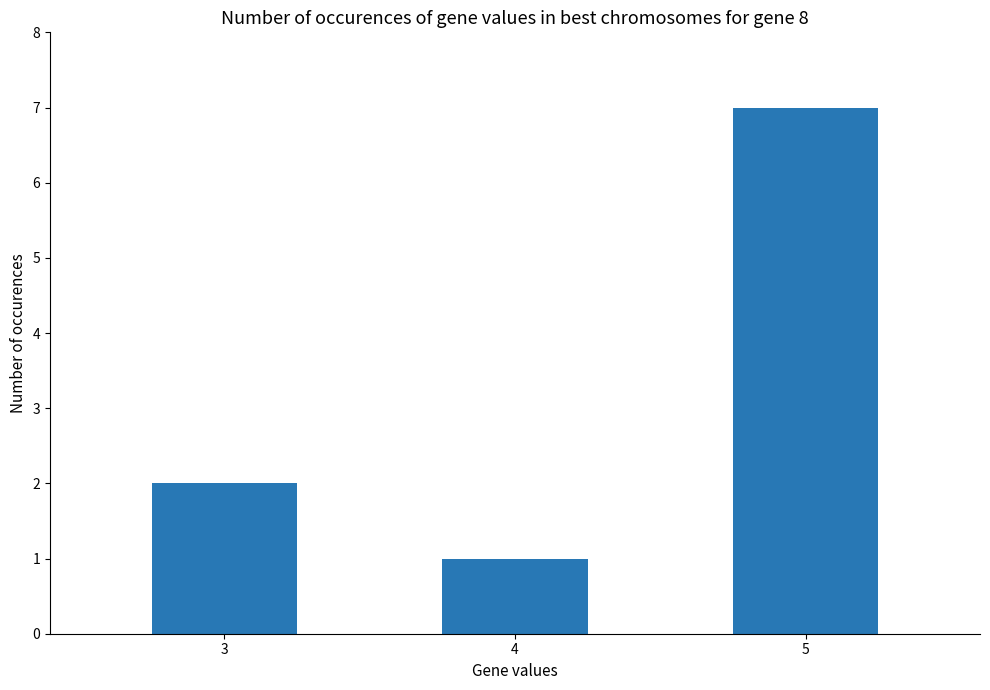

At which label is the value closest to 4?

3